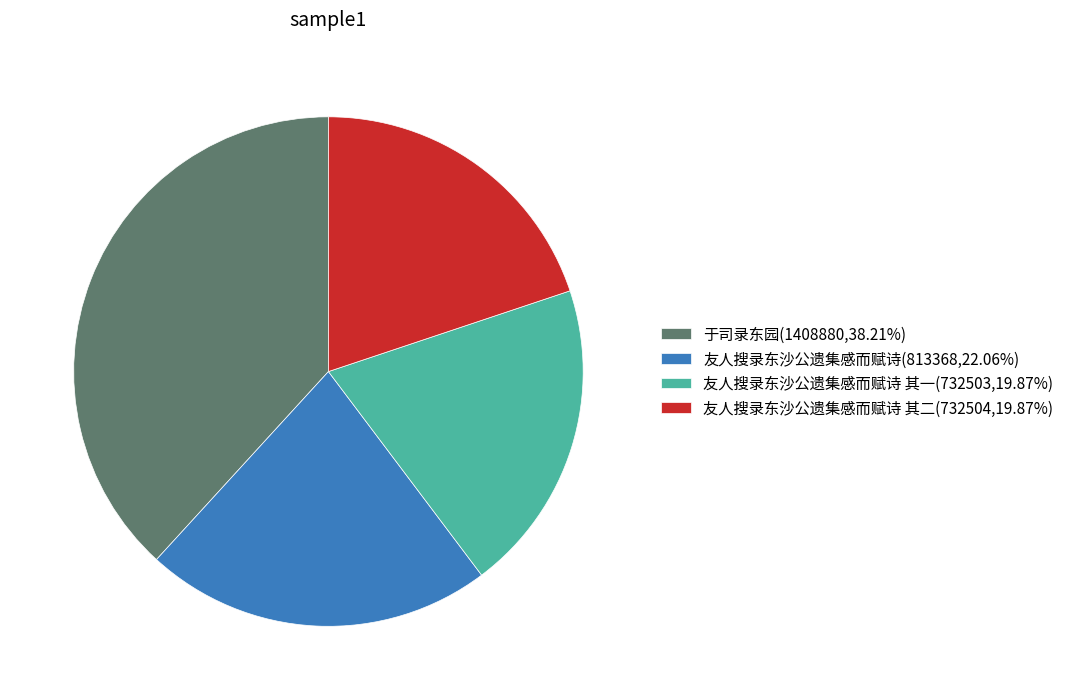

What is the ratio of the value at 于司录东园(1408880,38.21%) to the value at 友人搜录东沙公遗集感而赋诗(813368,22.06%)?

1.7